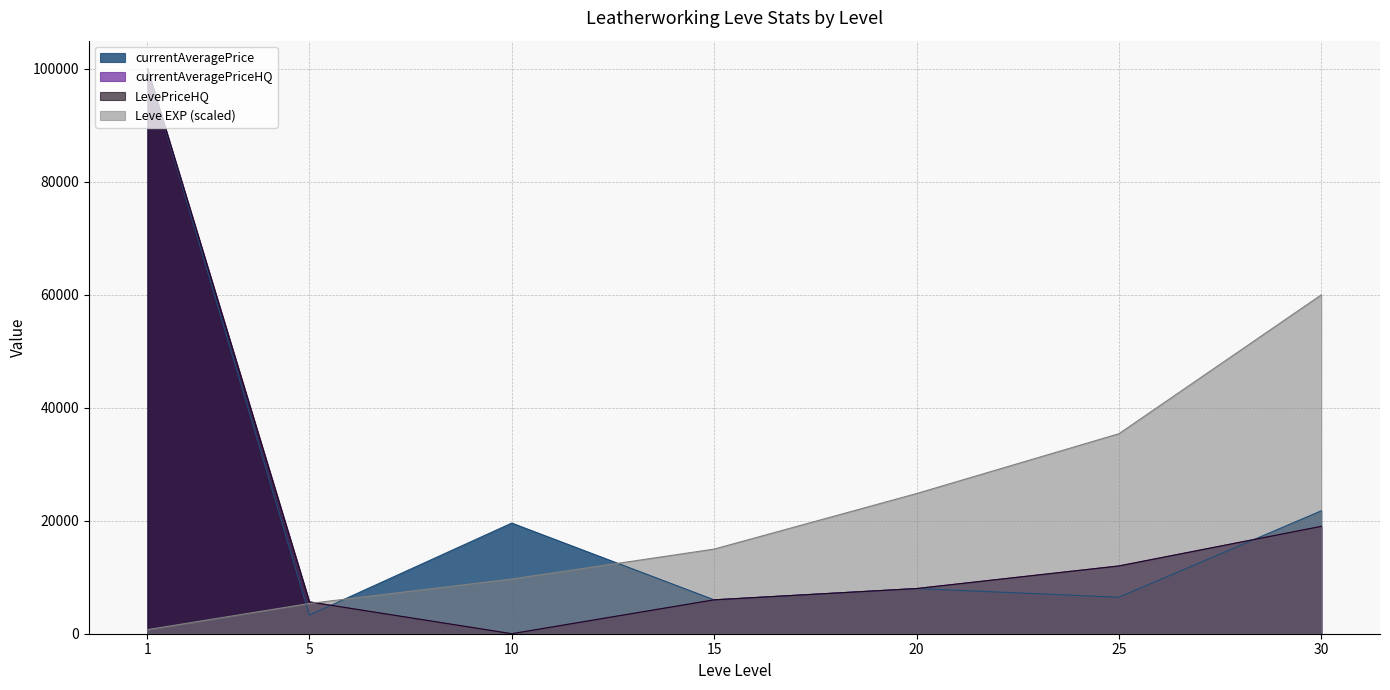

What is the difference between the second highest and second lowest values in the currentAveragePrice series?

15765.0